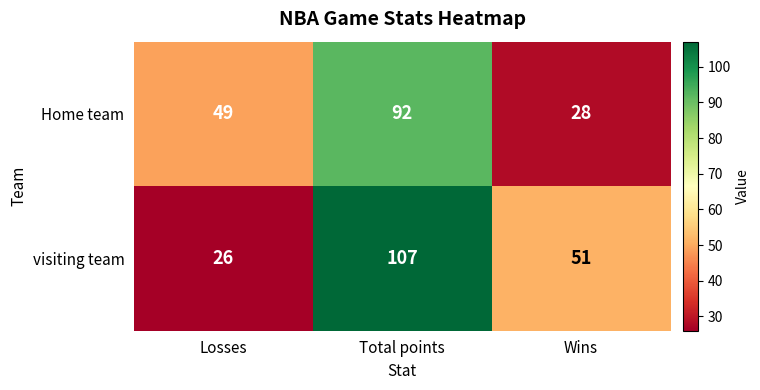

Count the Home team values in the range 28 to 92.

3